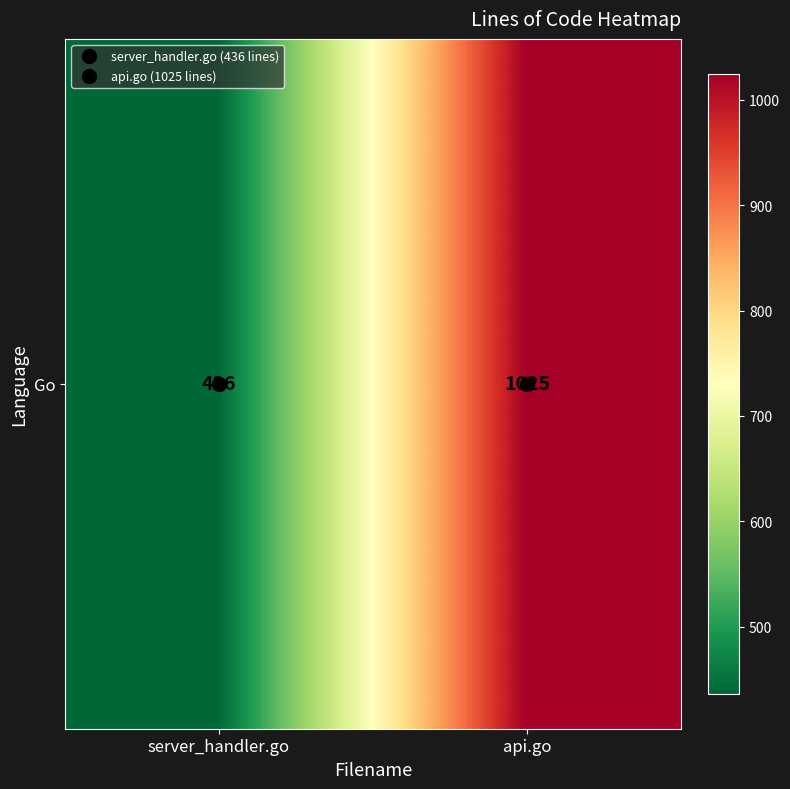

What is the smallest value displayed?

436